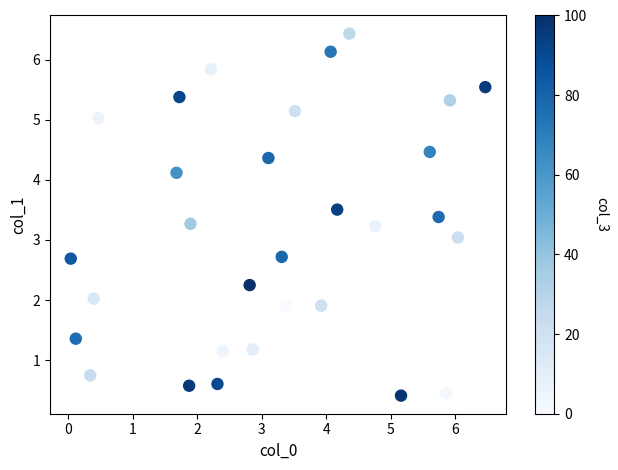

What is the range of X values (max minus min)?

6.4